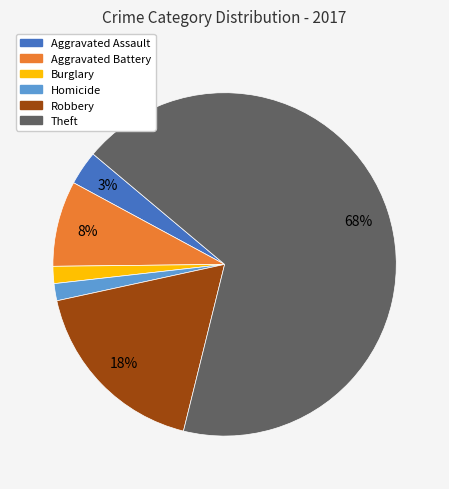

What percentage is the Aggravated Battery slice, to the nearest percent?

8%